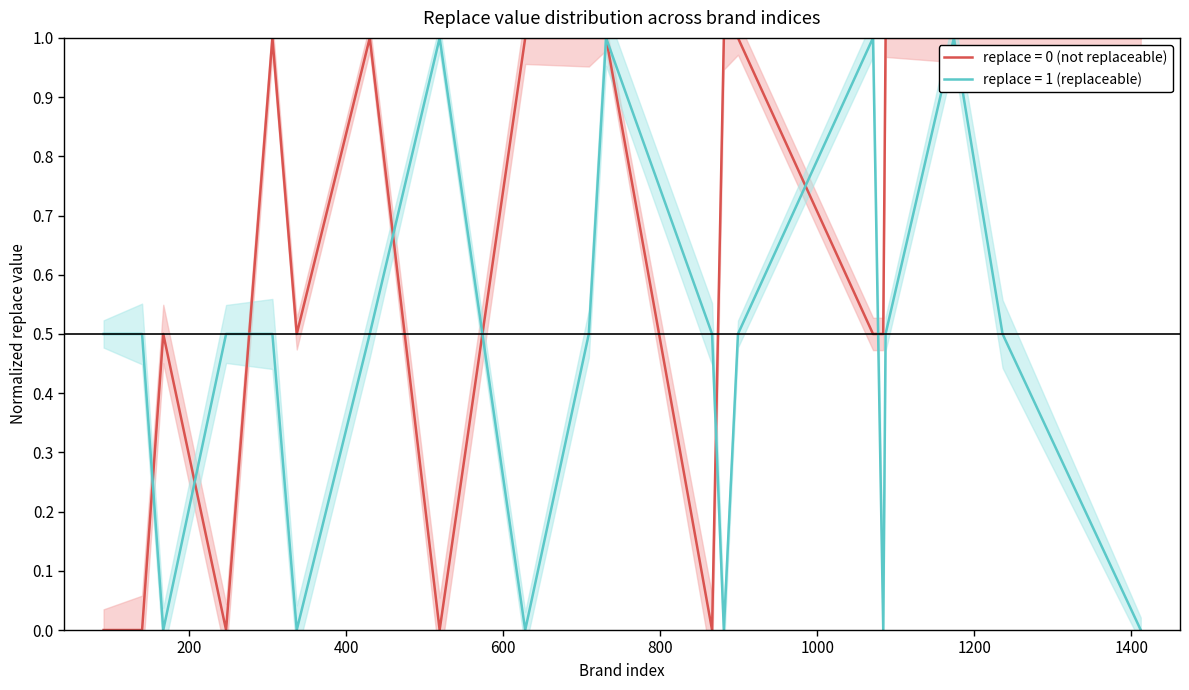

How many categories are shown in the chart?

20